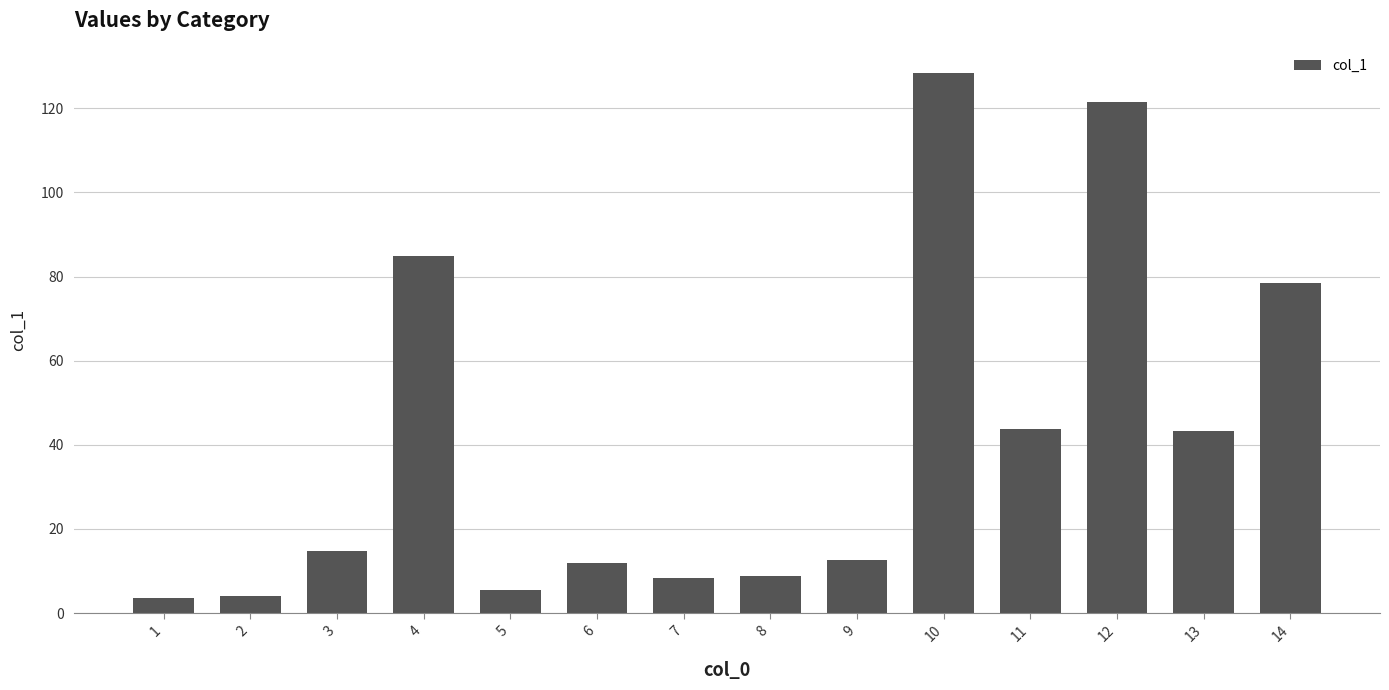

Is it true that the value at 9 is 12.5?

True